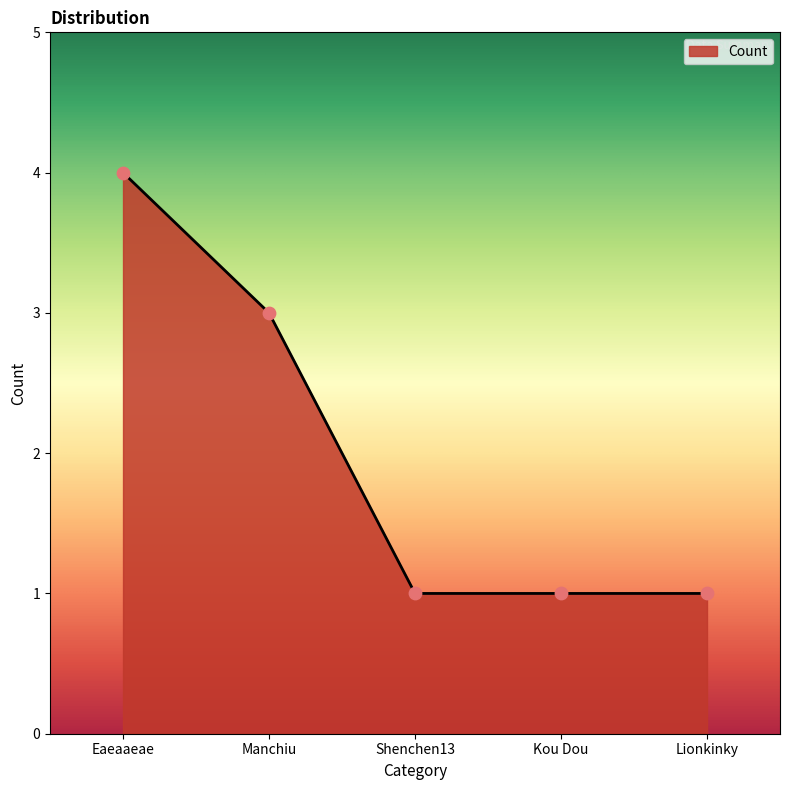

Between Kou Dou and Manchiu, which is larger?

Manchiu